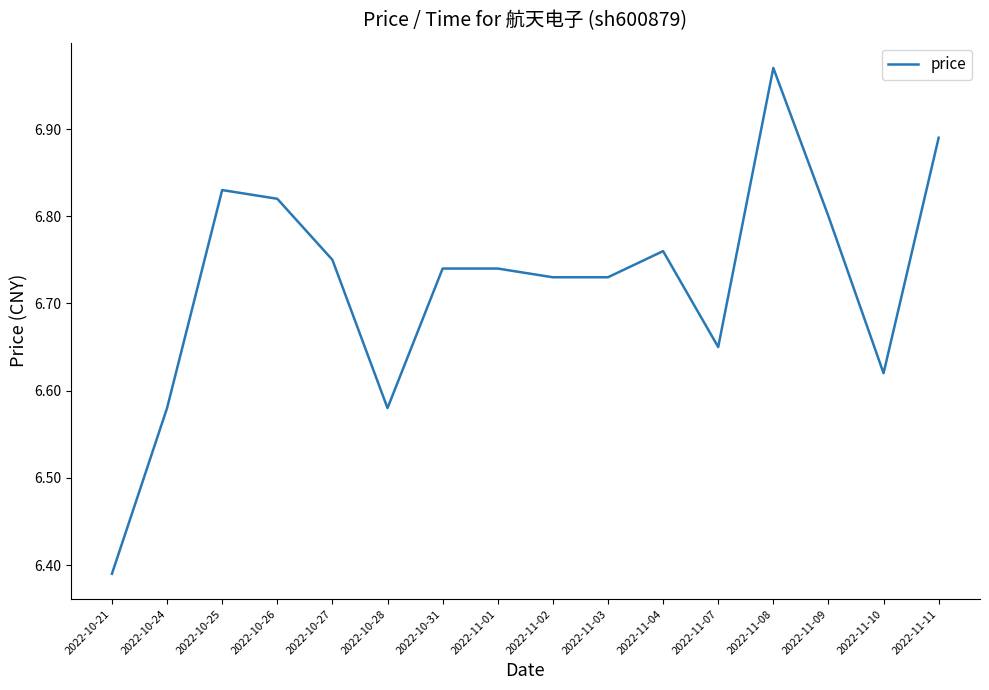

What is the difference between the maximum and minimum values?

0.6